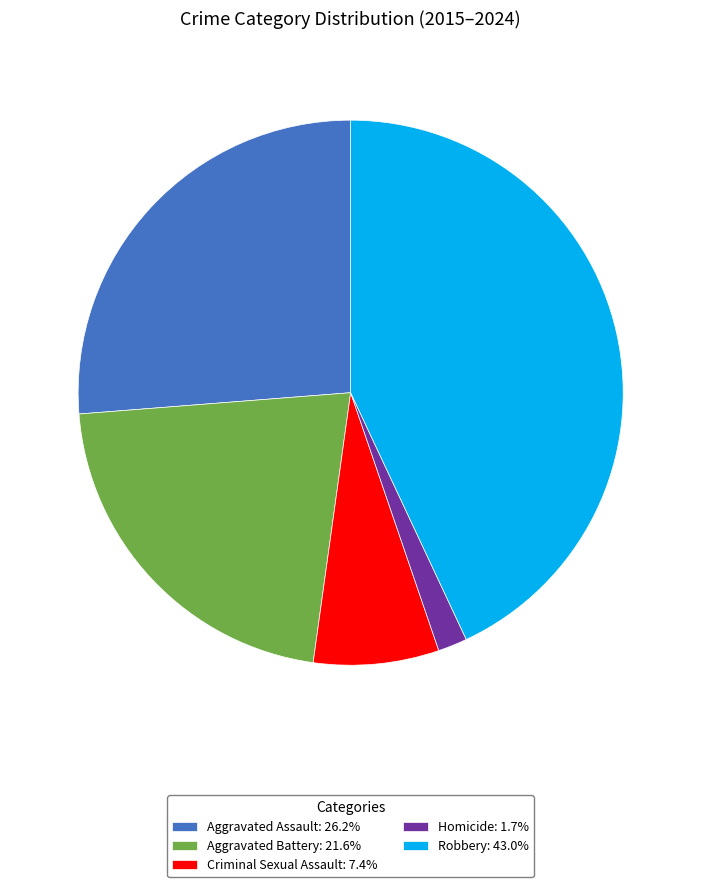

Does any single category account for the majority?

No